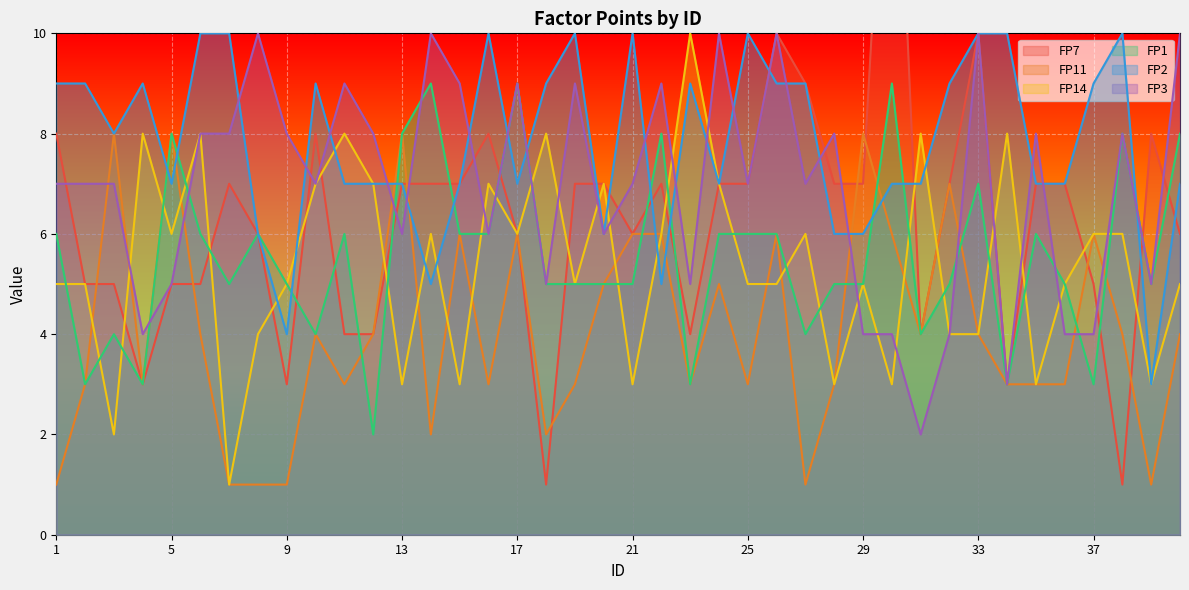

Count the number of data series in this chart.

6